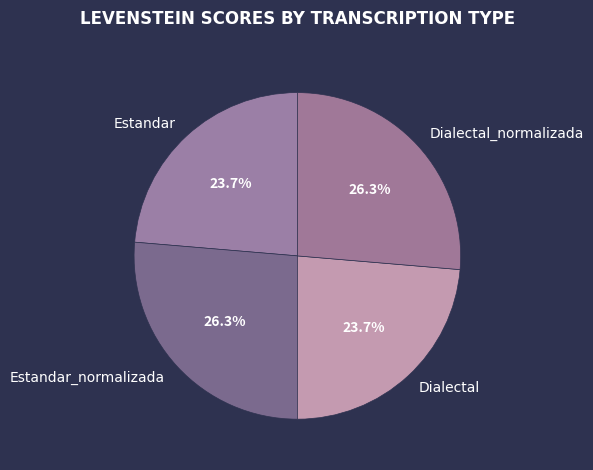

Combined, what portion of the pie is Estandar_normalizada and Estandar?

50.0%